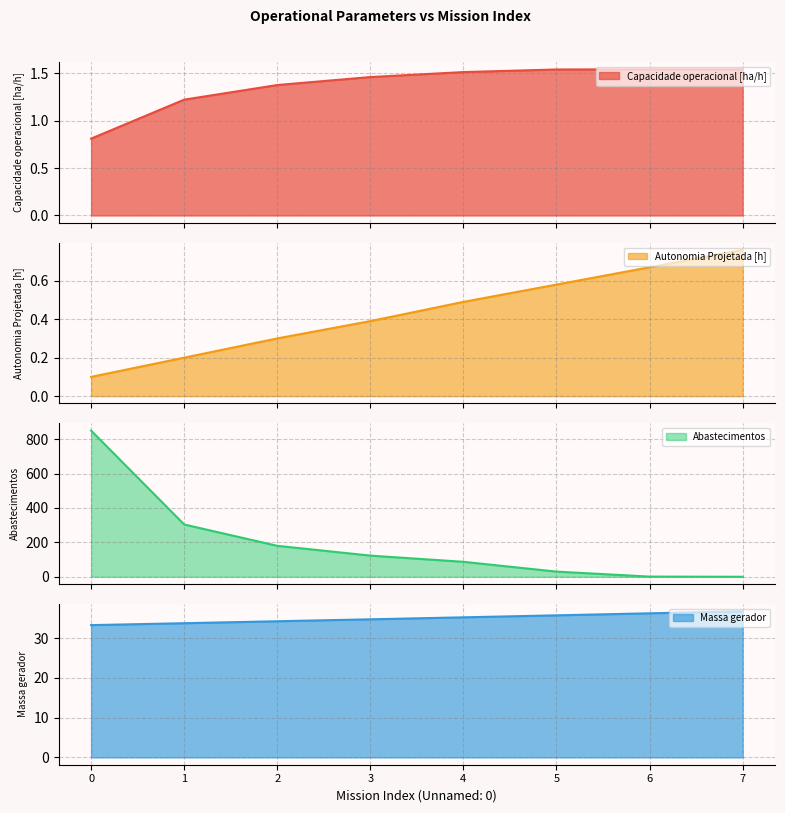

Reading left to right, what are all the values shown in this chart?

Capacidade operacional [ha/h]: 0=0.8	1=1.2	2=1.4	3=1.5	4=1.5	5=1.5	6=1.5	7=1.5
Autonomia Projetada [h]: 0=0.1	1=0.2	2=0.3	3=0.4	4=0.5	5=0.6	6=0.7	7=0.8
Abastecimentos: 0=850.0	1=304.0	2=180.0	3=123.0	4=87.0	5=30.0	6=1.0	7=0.0
Massa gerador: 0=33.3	1=33.8	2=34.3	3=34.8	4=35.2	5=35.8	6=36.3	7=36.8